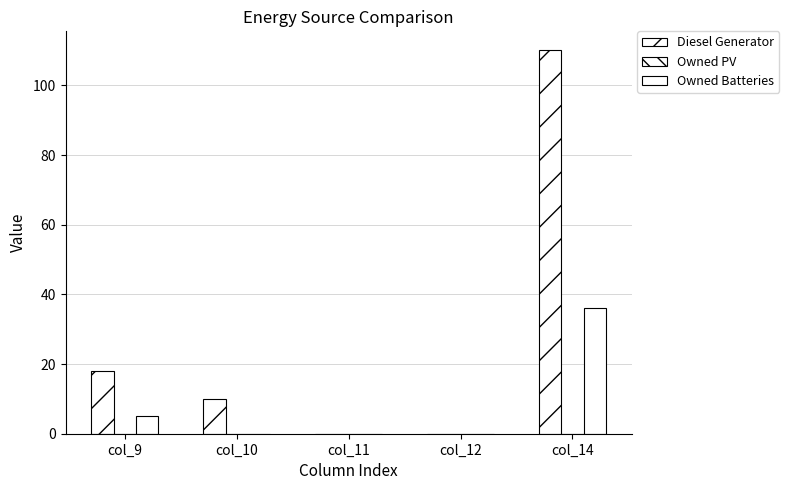

Which category has the highest value in the Owned Batteries series?

col_14